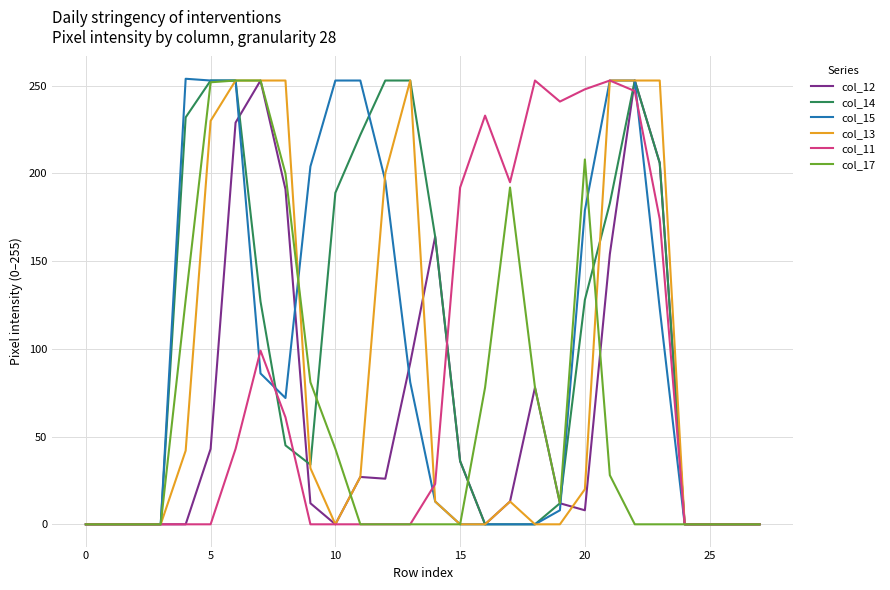

How many series are shown in this chart?

6